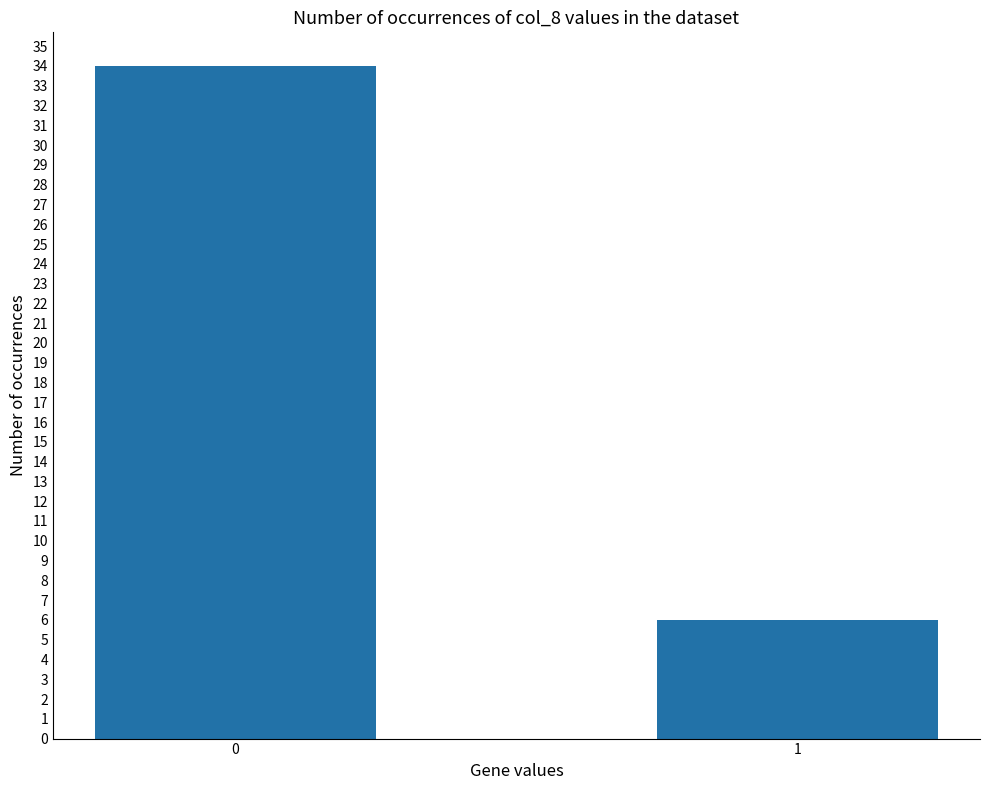

How many values are between 6 and 34?

2